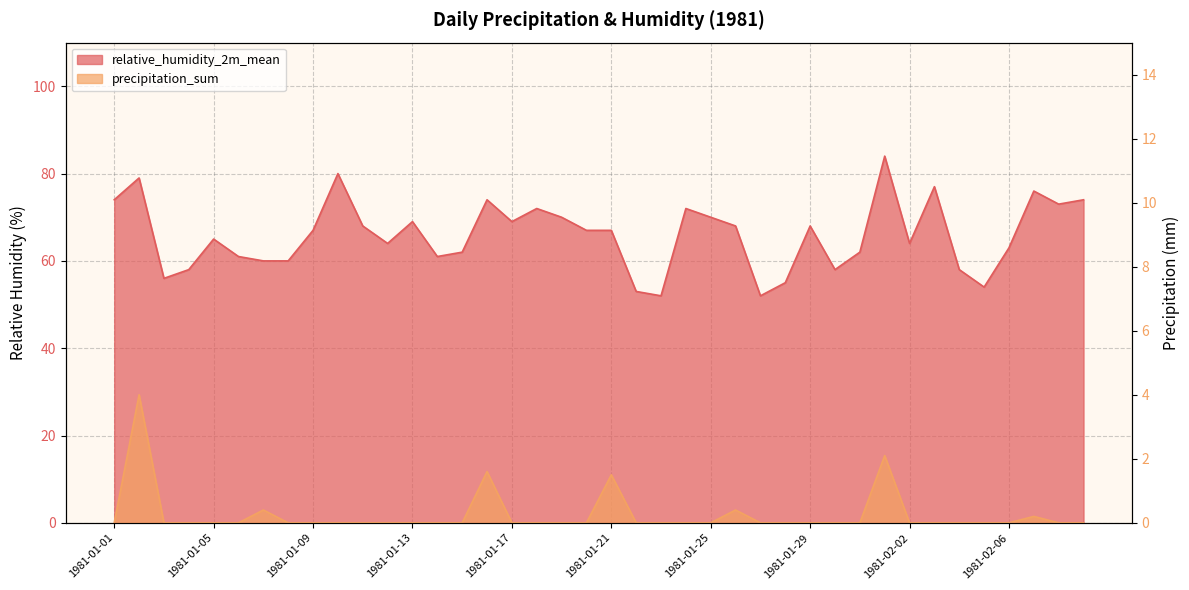

What is the label of the 13th point from the right?

1981-01-28